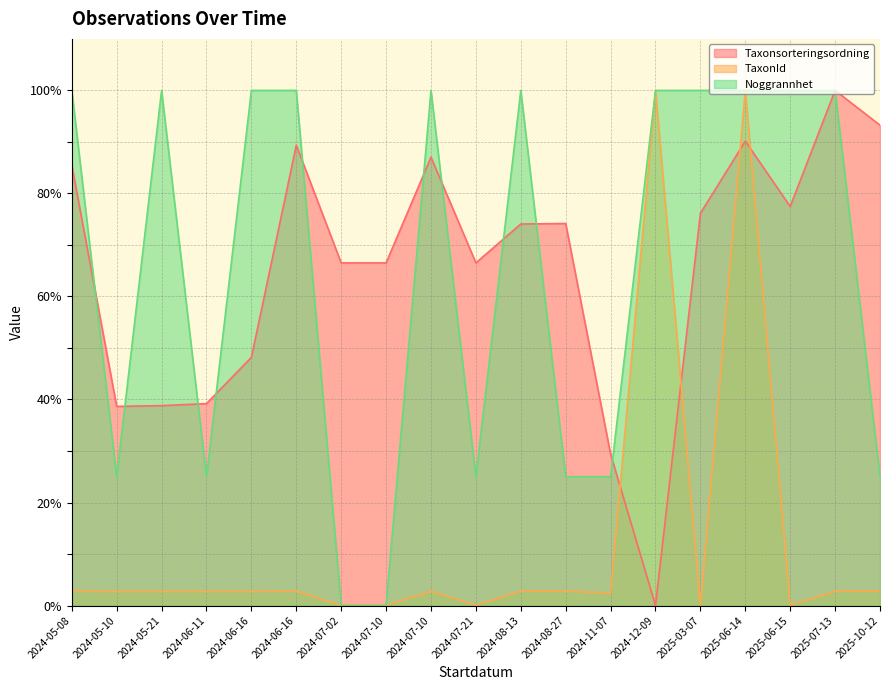

Where do Noggrannhet and TaxonId first cross each other?

2024-06-16 and 2024-07-02